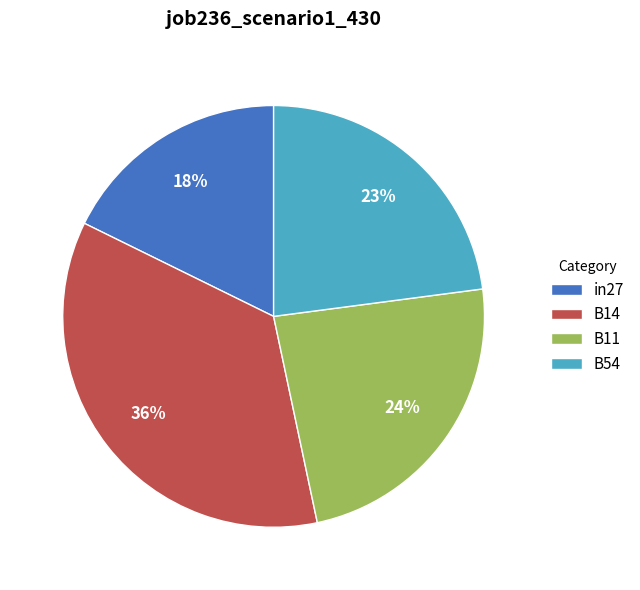

Between in27 and B14, which is larger?

B14